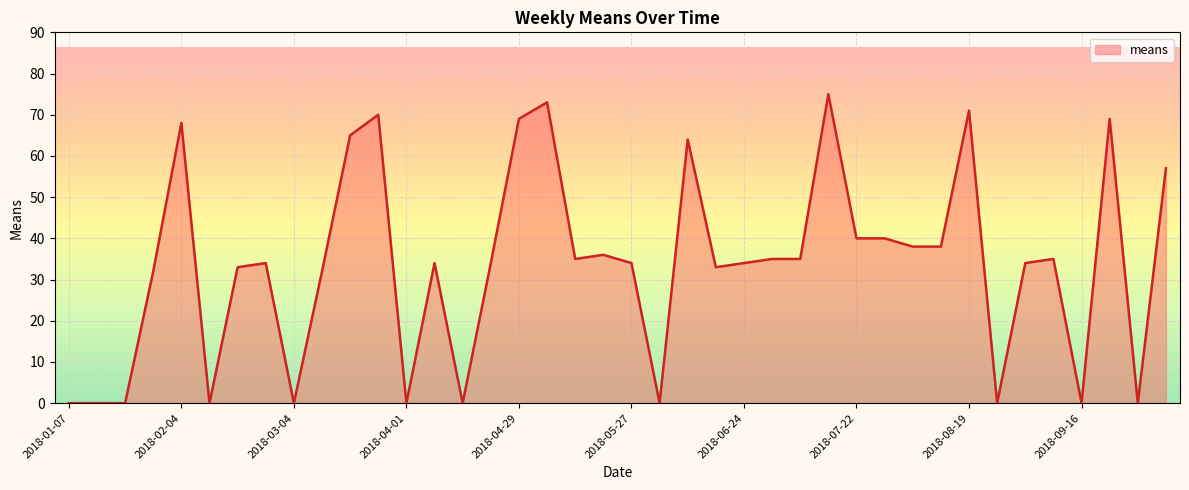

What is the difference between the maximum and minimum values?

75